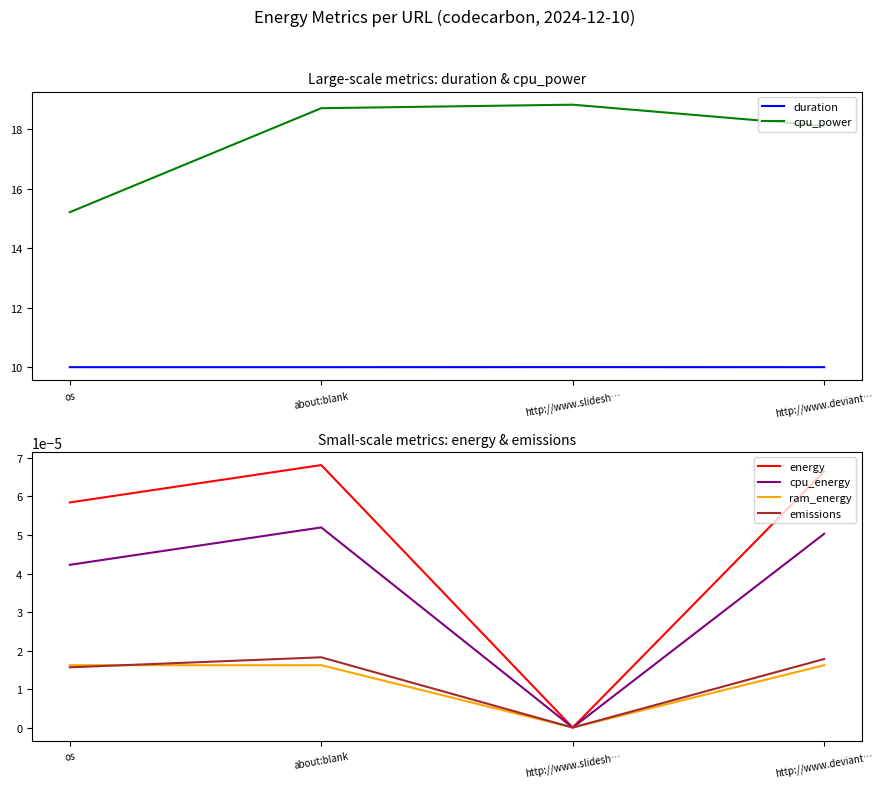

At which category does duration reach its first local peak?

http://www.slidesh…